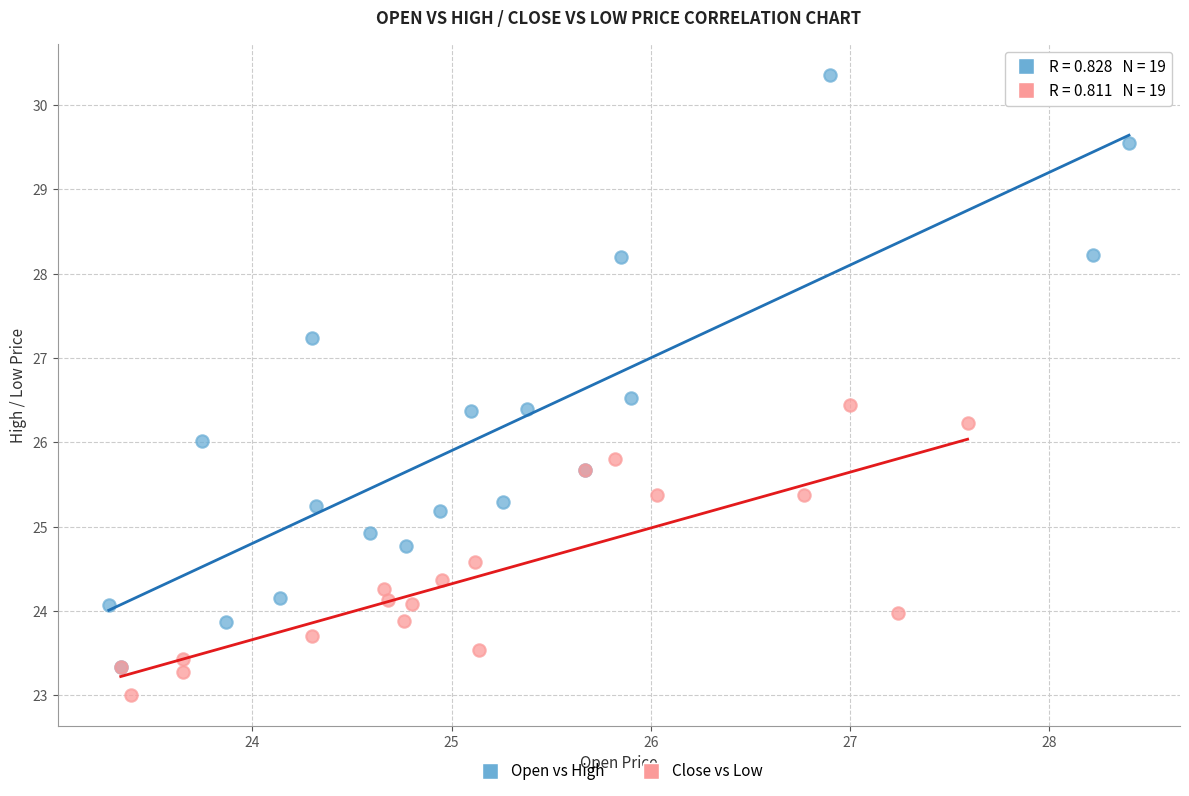

Which series reaches the maximum Y coordinate?

Open vs High